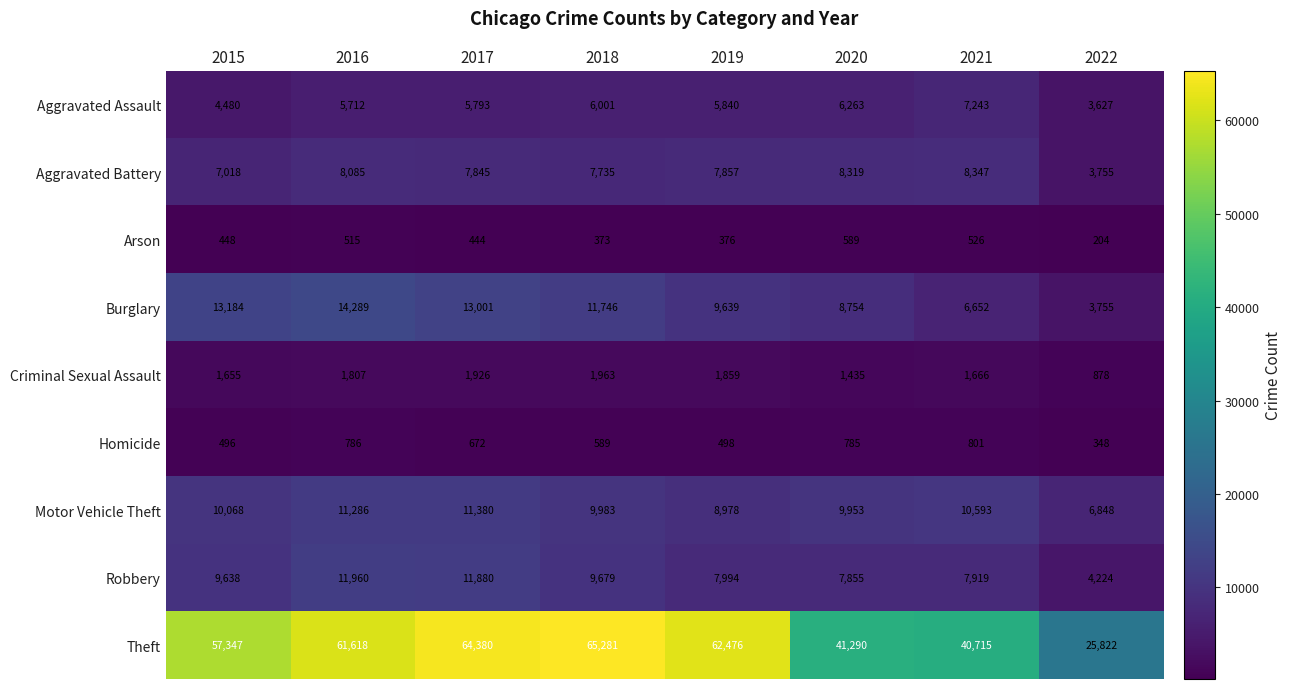

Which category has the highest value across all series?

2018